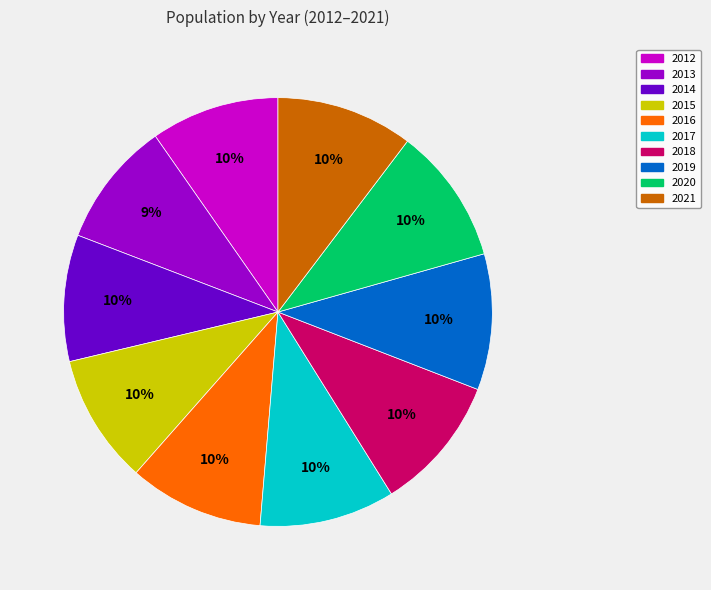

How many segments does this pie chart have?

10